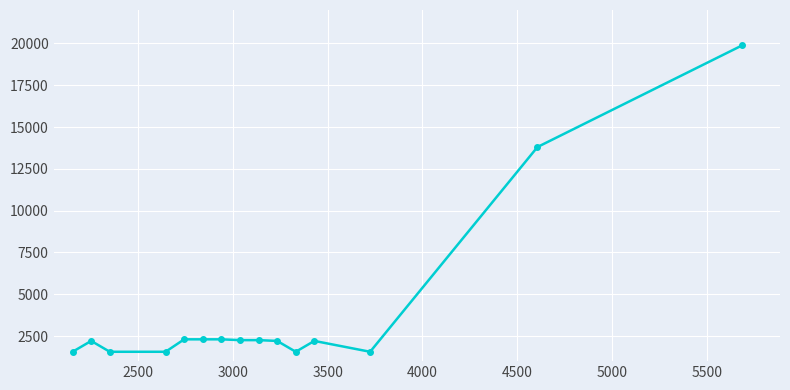

What is the value of the 8th point from the left?

2256